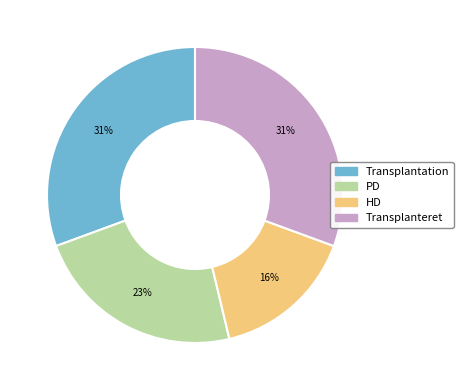

To the nearest percent, what is the average slice percentage?

25%